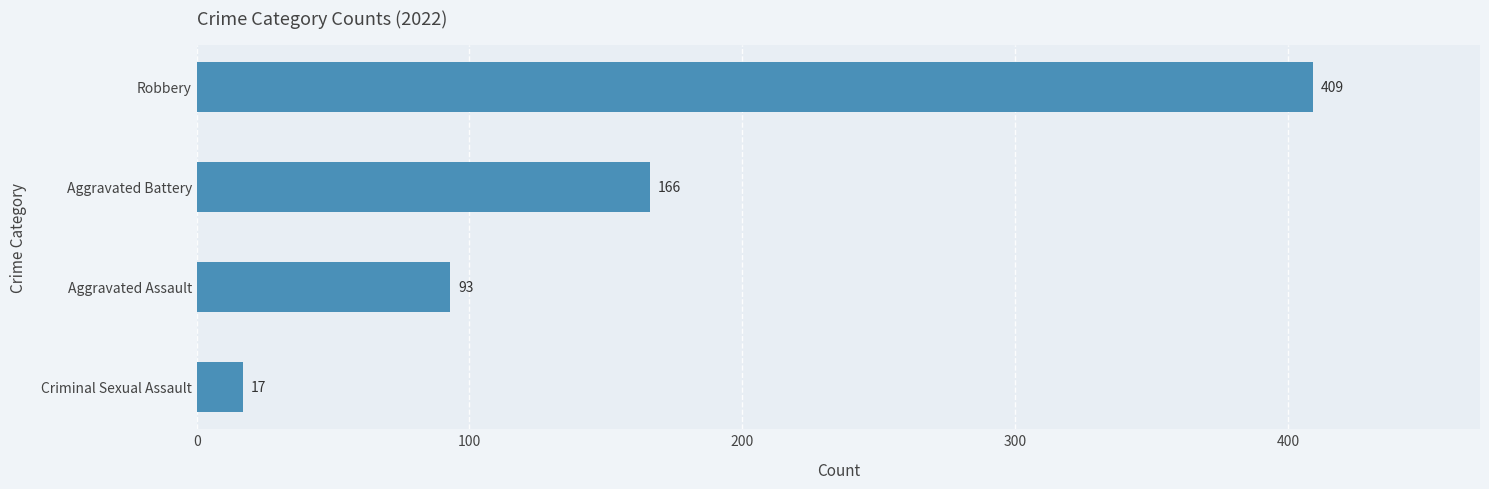

Reading top to bottom, what are all the values shown in this chart?

Robbery=409	Aggravated Battery=166	Aggravated Assault=93	Criminal Sexual Assault=17